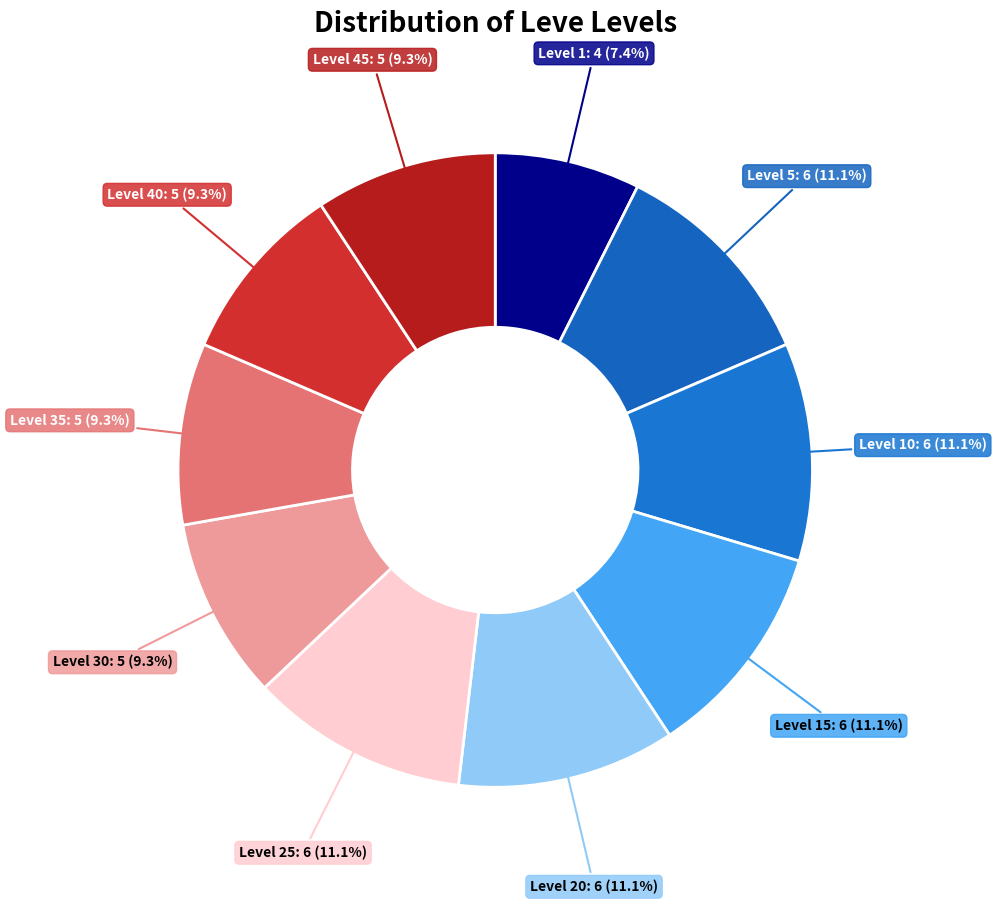

What percentage do Level 45: 5 and Level 5: 6 together represent?

20.4%